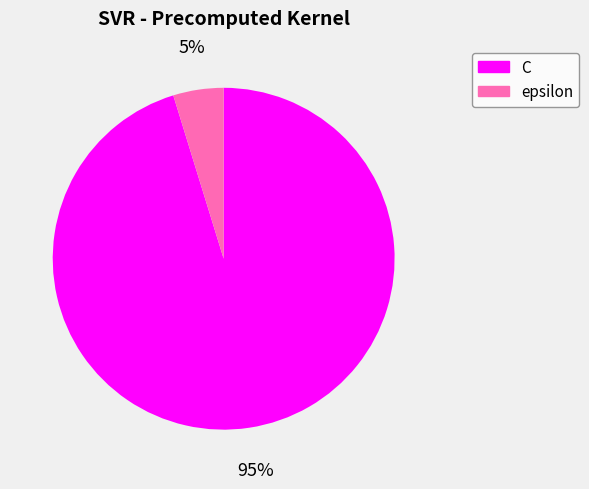

To the nearest percent, what portion does C represent?

95%